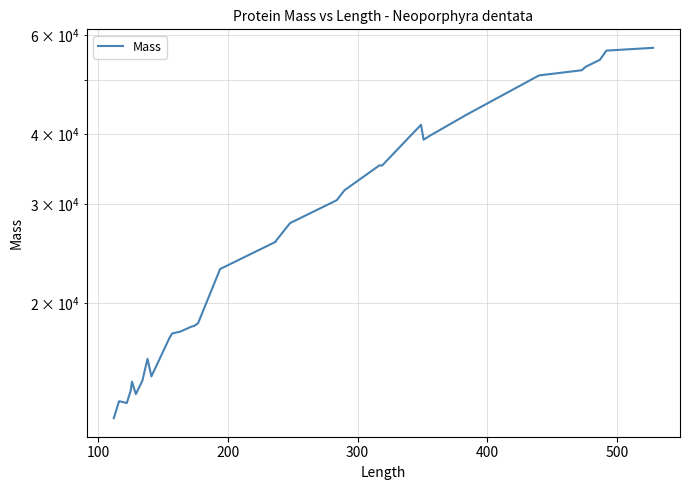

What is the minimum value shown in the chart?

12481